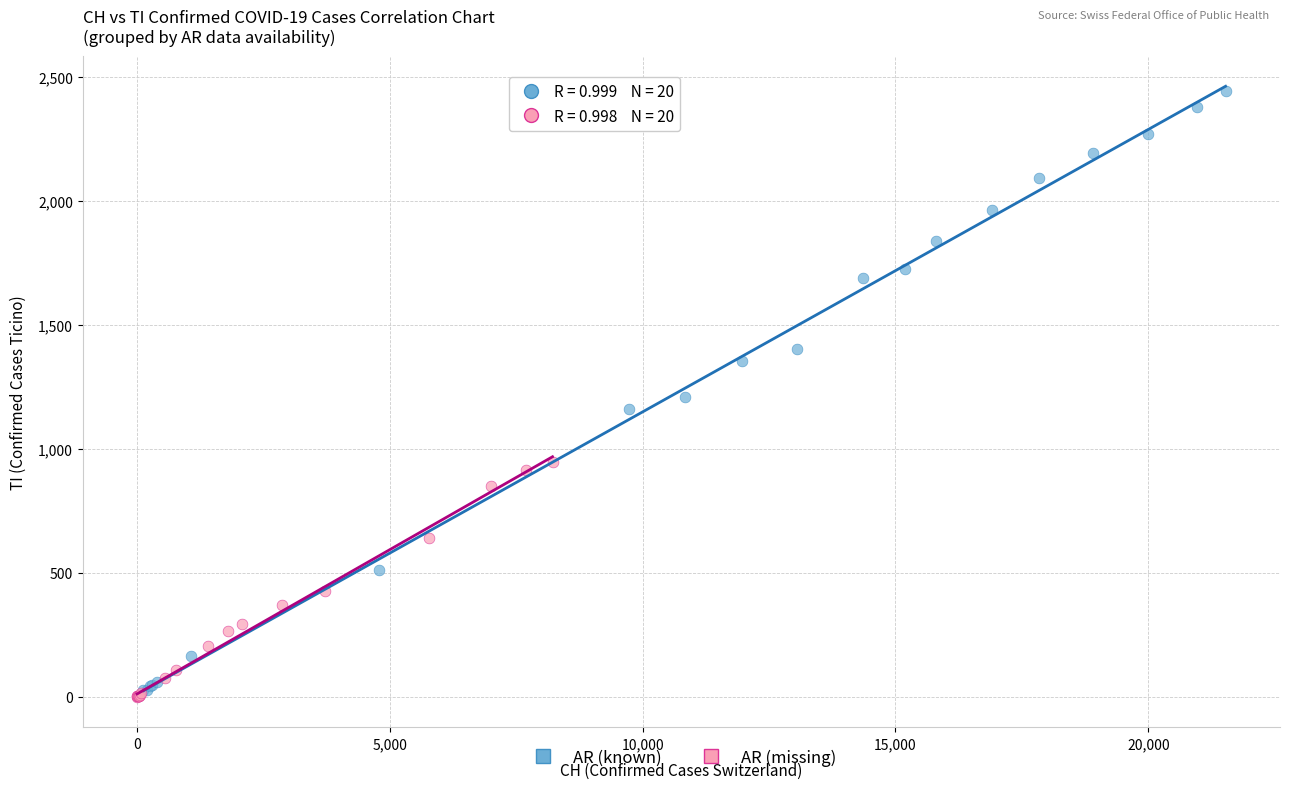

Which series reaches the maximum Y coordinate?

AR (known)